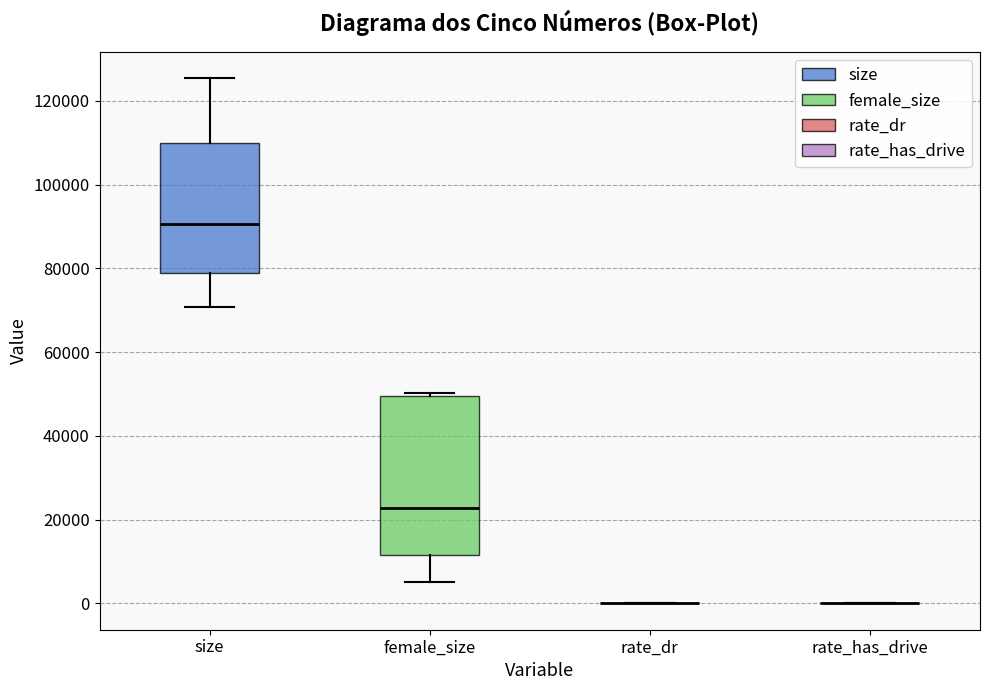

Which box is the tallest, from its lower edge to its upper edge?

female_size